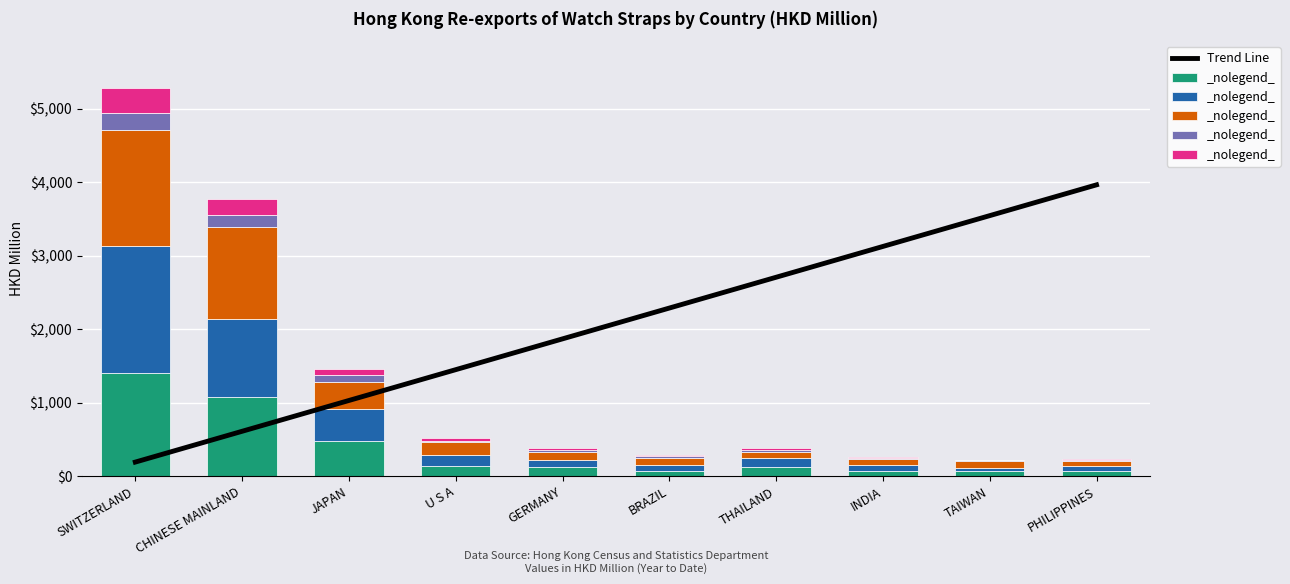

How many groups of bars are there?

10